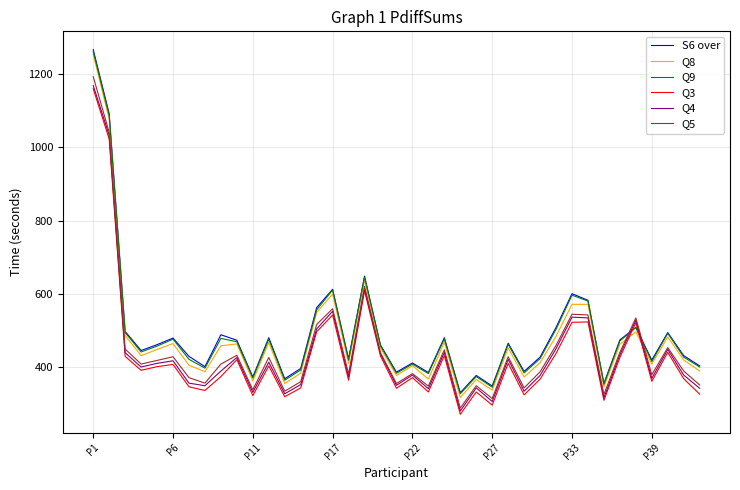

What is the greatest value displayed?

1267